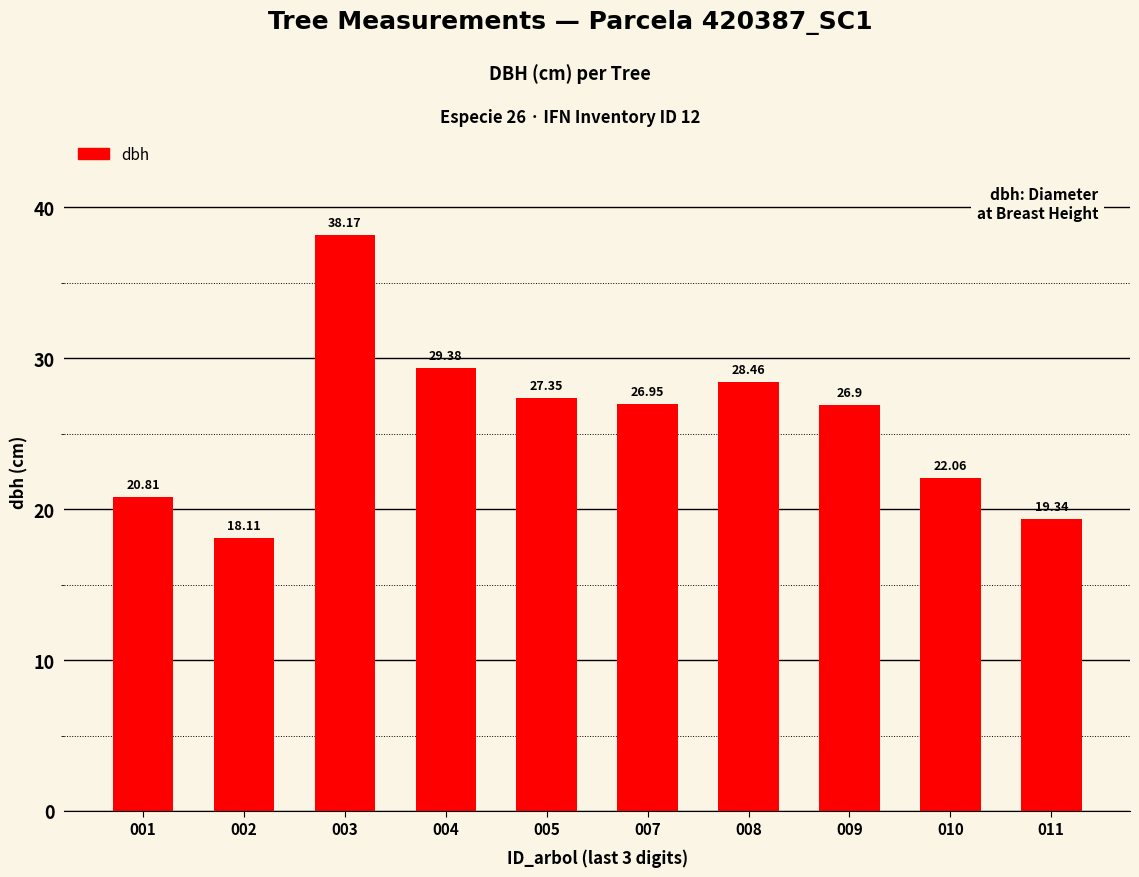

What is the ratio of the value at 010 to the value at 003?

0.6